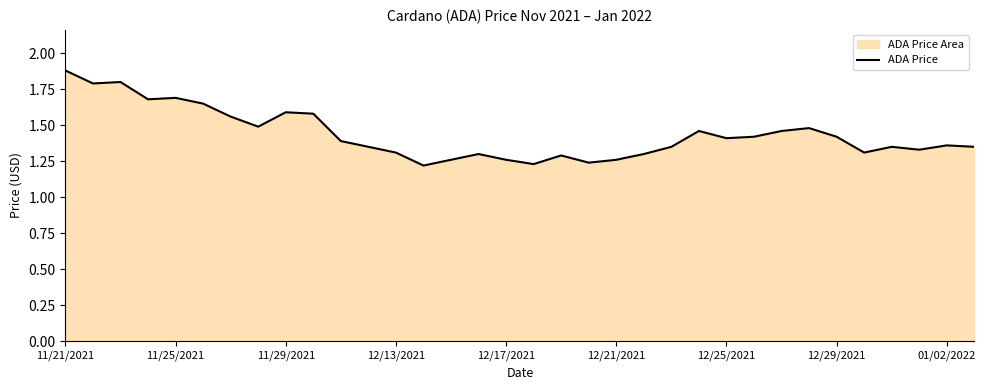

At which category does the chart reach its peak across all series?

11/21/2021